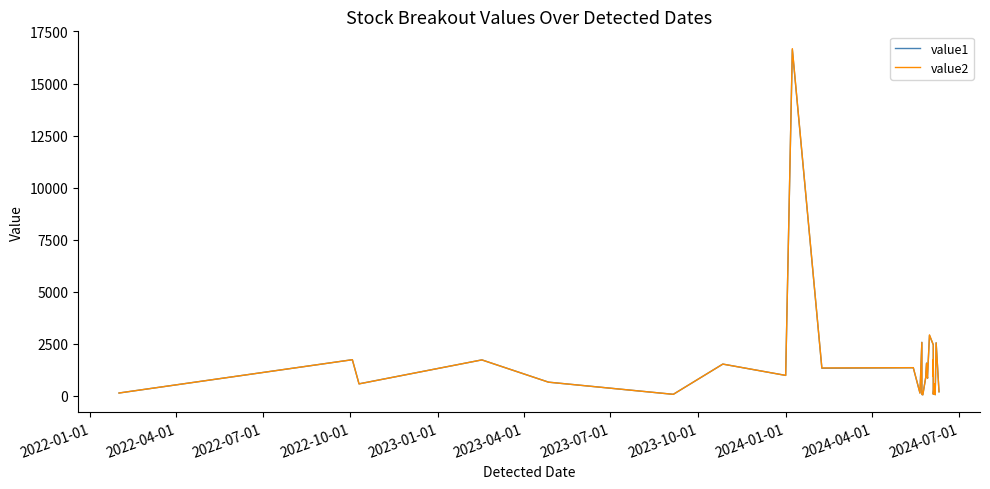

Rank the series by their average value, from highest to lowest.

value2, value1